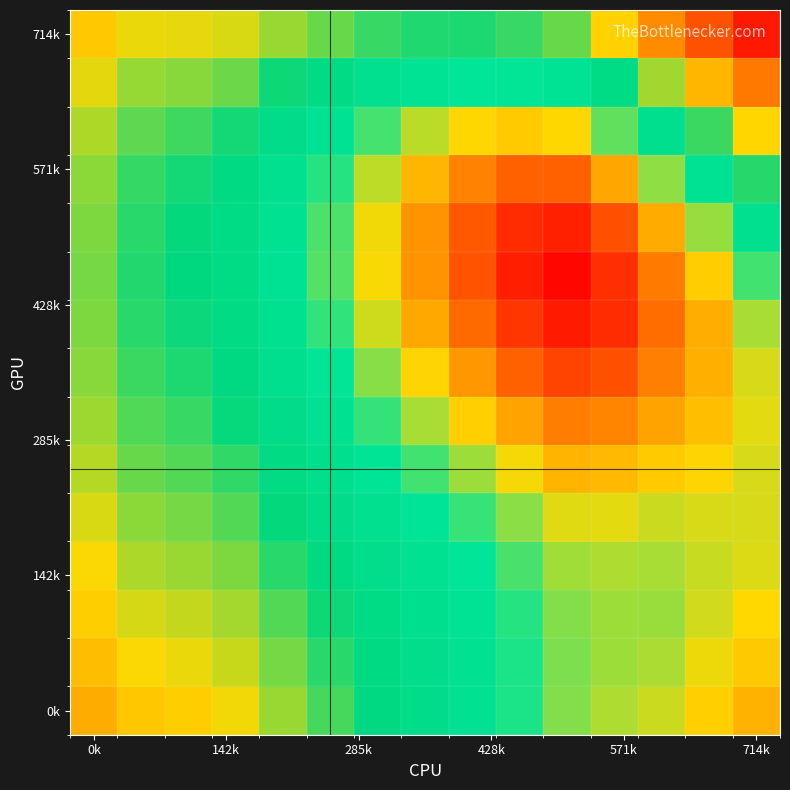

At which category is the sum across all series the highest?

0k